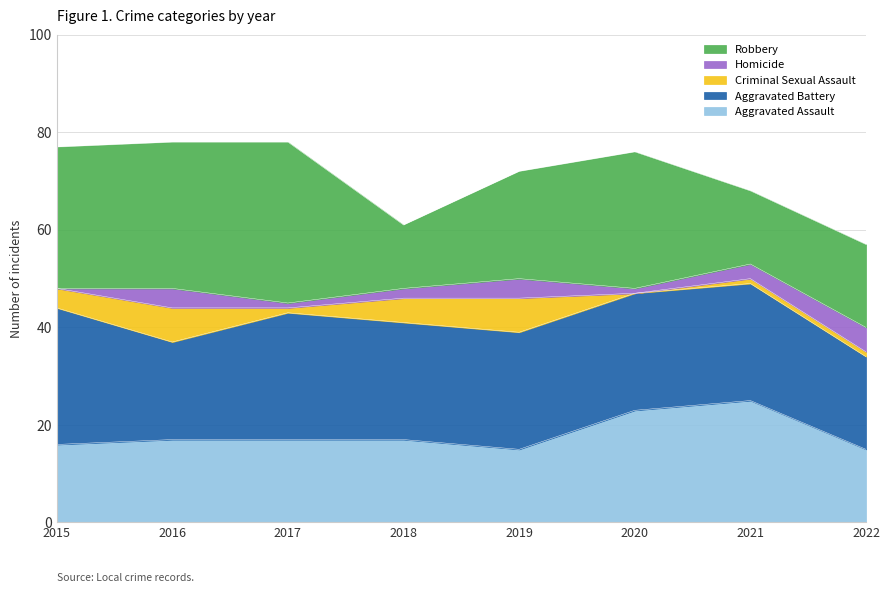

True or false: Aggravated Assault has more than 0 interior local peaks.

True